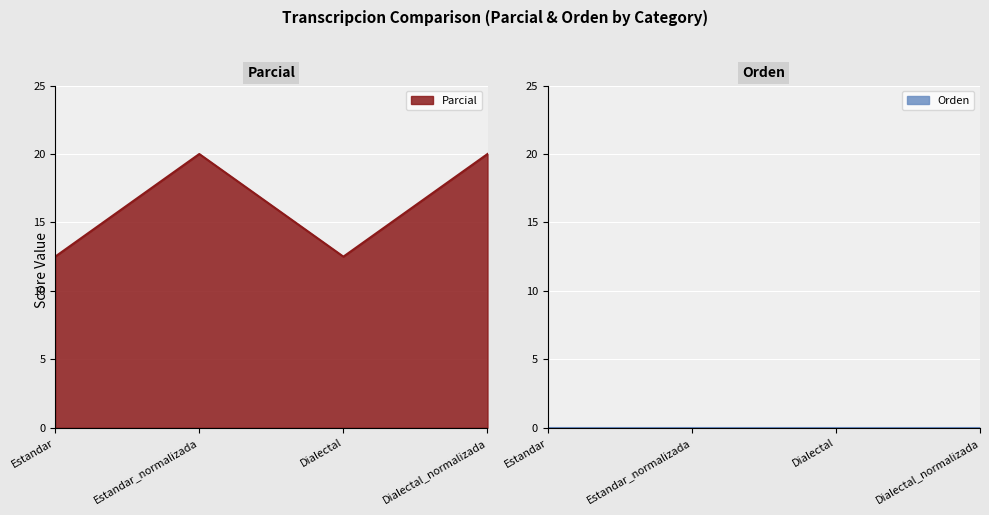

What is the maximum value shown in the chart?

20.0